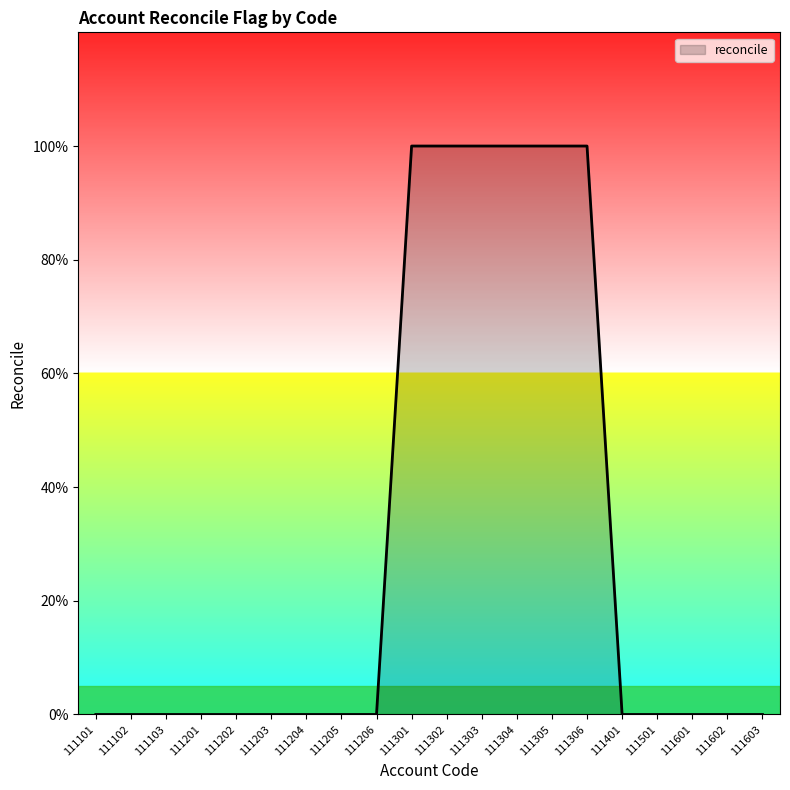

Reading left to right, transcribe all the data shown in this chart.

111101=0	111102=0	111103=0	111201=0	111202=0	111203=0	111204=0	111205=0	111206=0	111301=1	111302=1	111303=1	111304=1	111305=1	111306=1	111401=0	111501=0	111601=0	111602=0	111603=0